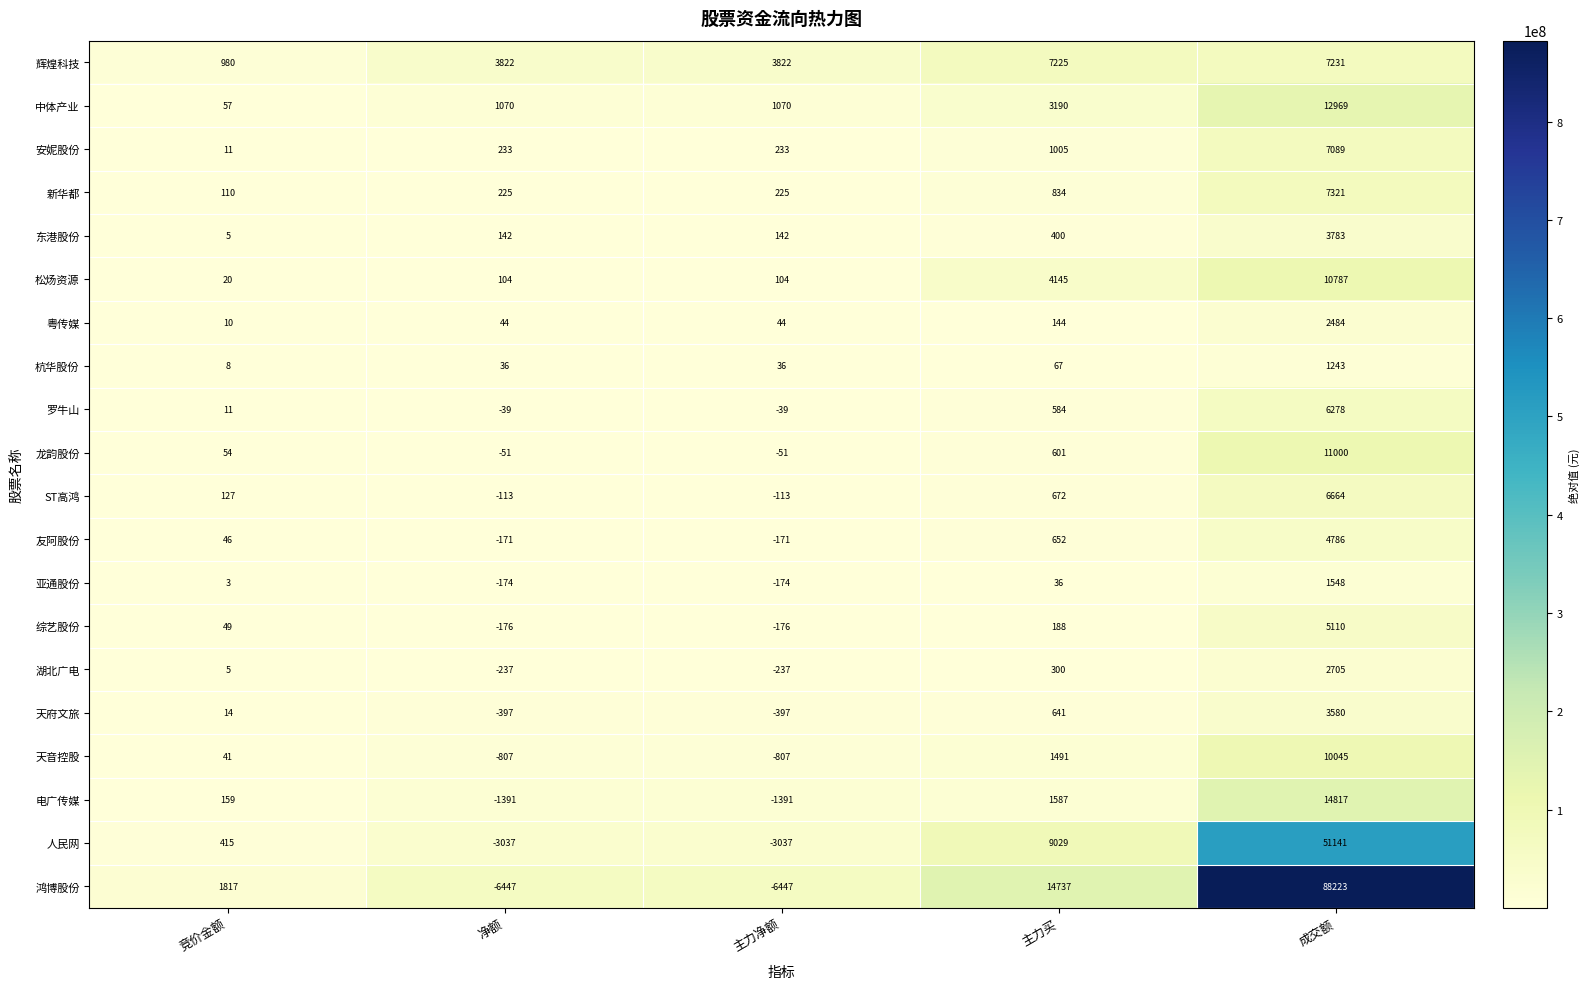

At which category does the chart reach its peak across all series?

成交额